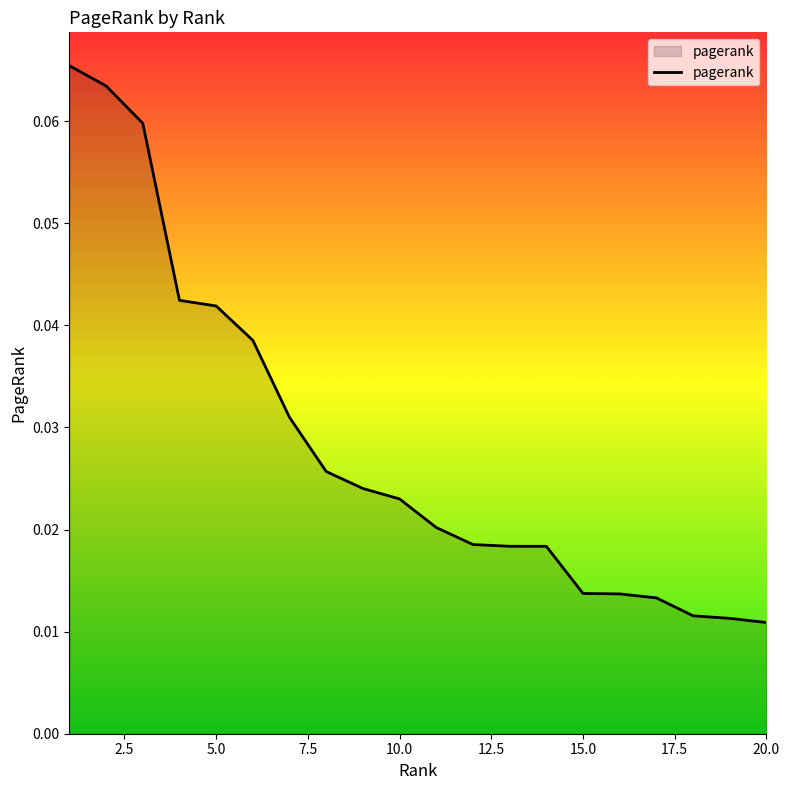

Count the values in the range 0 to 1.

20